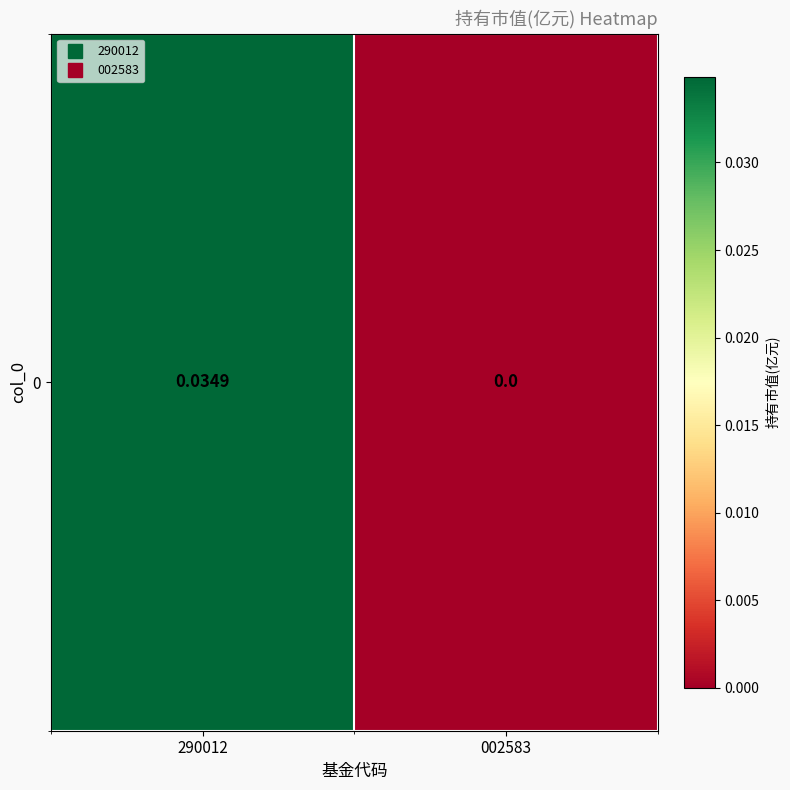

Between 290012 and 002583, which is larger?

290012